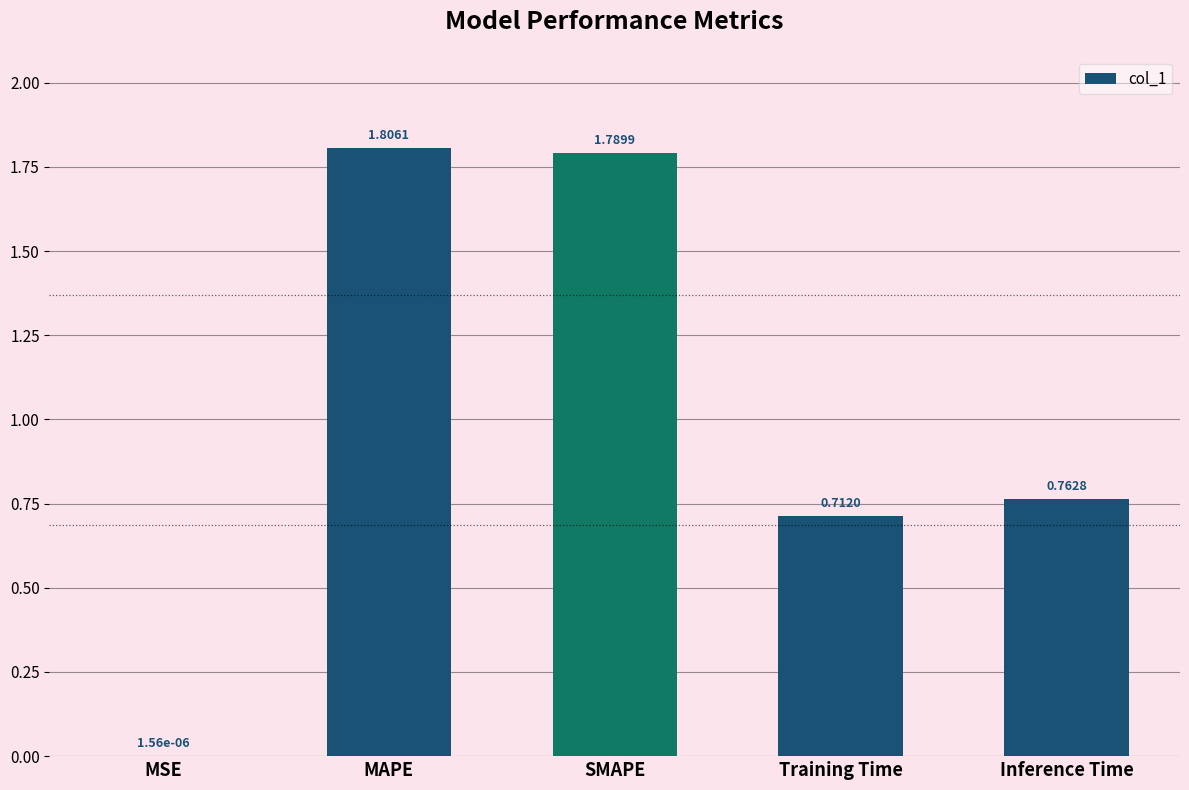

What is the sum of all values?

5.1